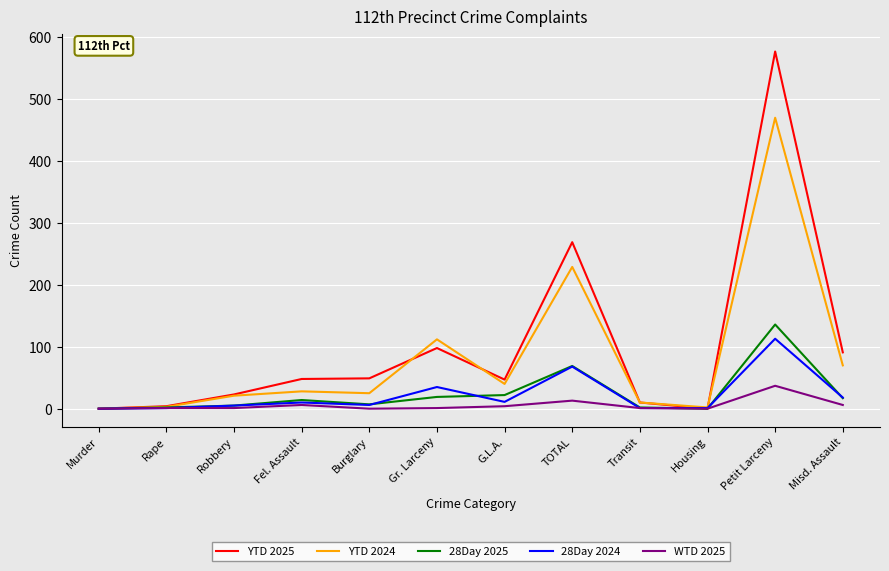

What is the greatest value displayed?

577